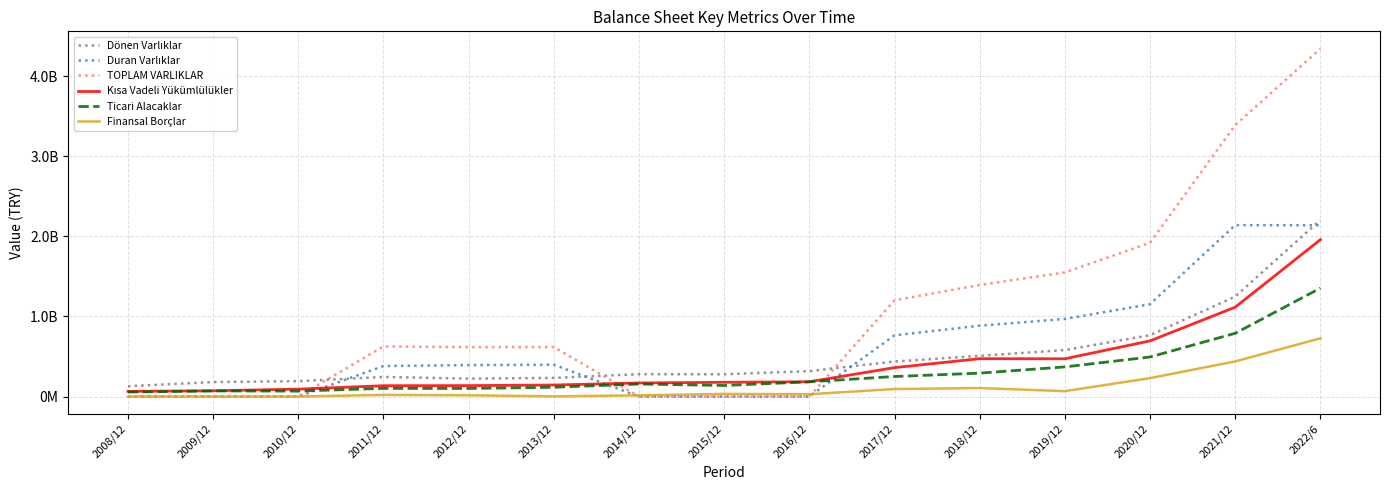

What is the average value of the Duran Varlıklar series?

614529818